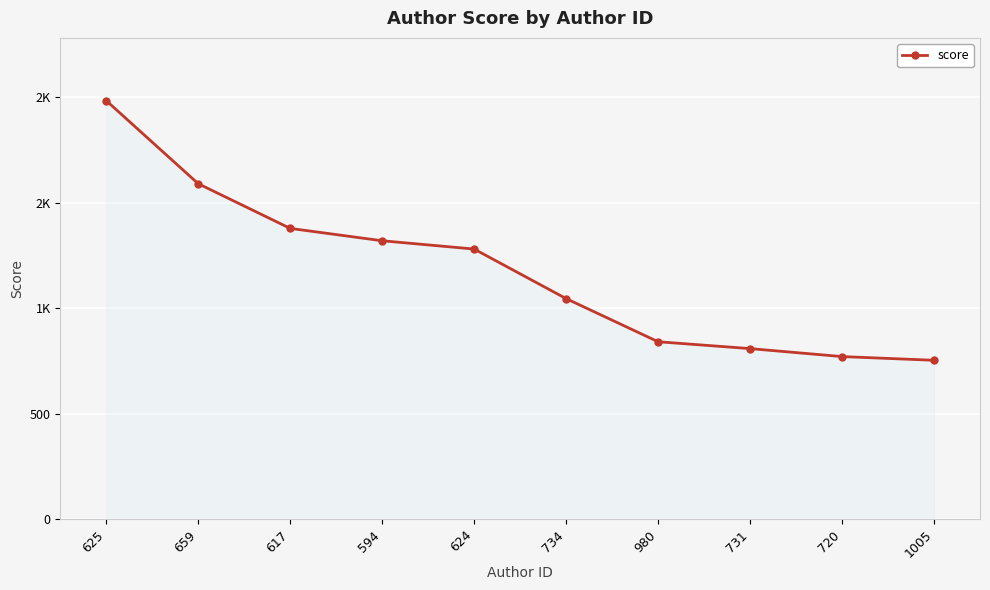

List the labels in order of value, smallest first.

1005, 720, 731, 980, 734, 624, 594, 617, 659, 625